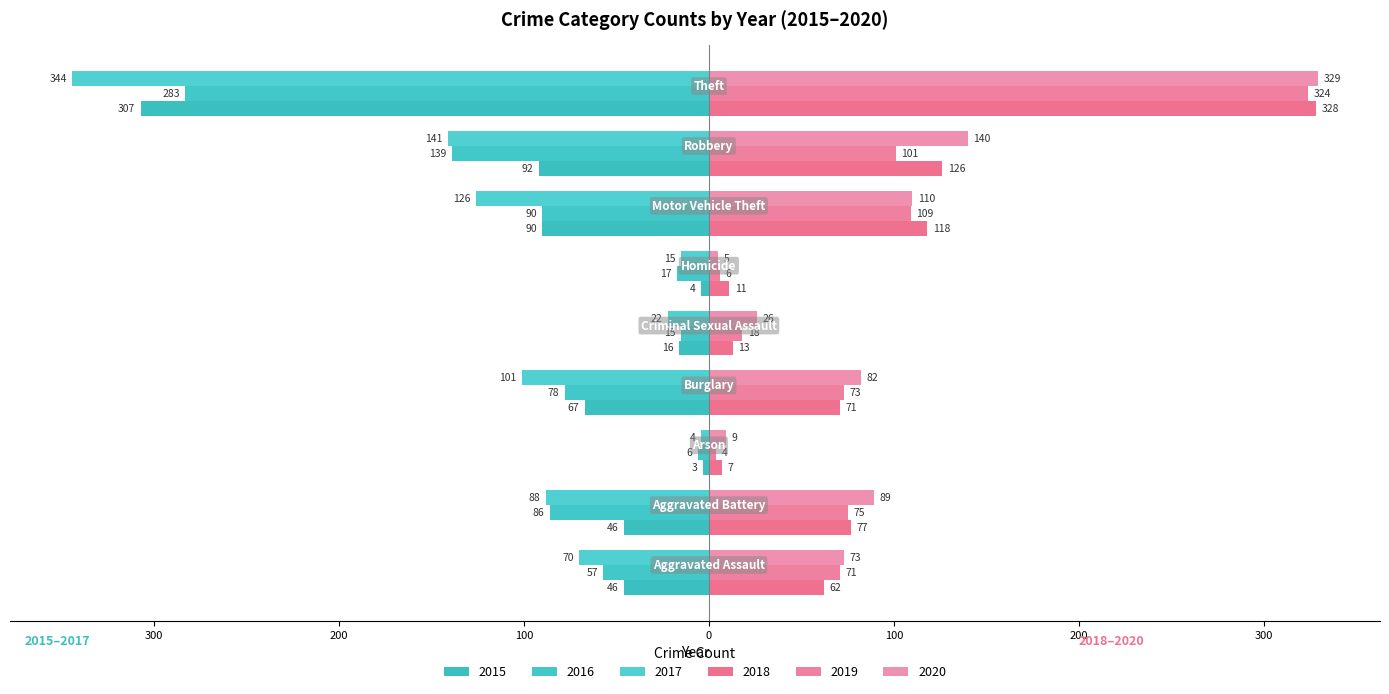

What is the difference between the second highest and second lowest values in the 2018 series?

115